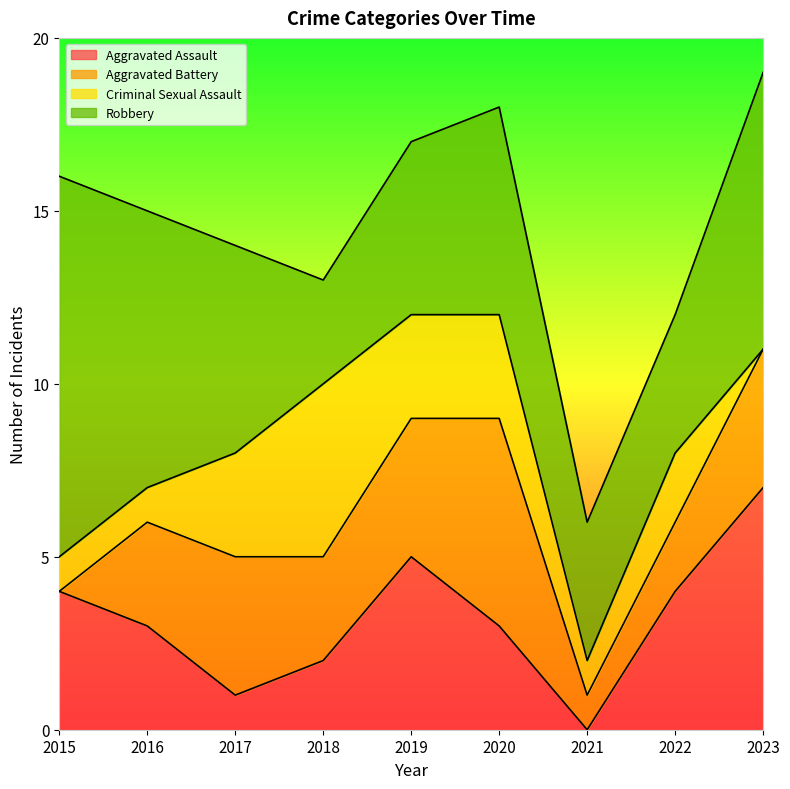

How many values in Aggravated Battery are above zero?

8